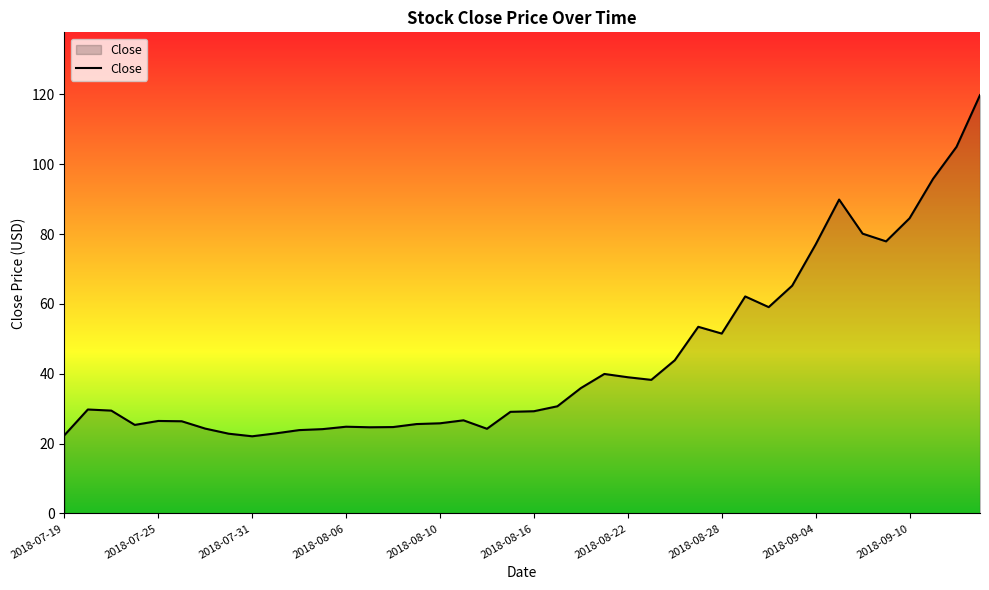

What is the maximum value shown in the chart?

119.8